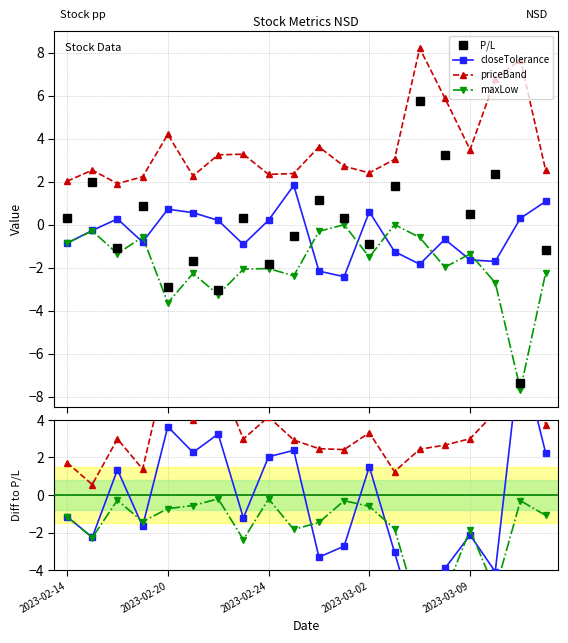

Reading left to right, list all the values displayed in this chart.

P/L: 0.3	2.0	-1.1	0.8	-2.9	-1.7	-3.0	0.3	-1.8	-0.6	1.1	0.3	-0.9	1.8	5.8	3.2	0.5	2.4	-7.4	-1.2
closeTolerance: -1.1	-2.2	1.4	-1.7	3.6	2.3	3.2	-1.2	2.0	2.4	-3.3	-2.7	1.5	-3.0	-7.6	-3.9	-2.1	-4.1	7.7	2.2
priceBand: 1.7	0.6	3.0	1.4	7.1	4.0	6.3	3.0	4.2	2.9	2.5	2.4	3.3	1.2	2.4	2.7	3.0	4.4	15.1	3.7
maxLow: -1.1	-2.3	-0.3	-1.4	-0.7	-0.6	-0.2	-2.4	-0.2	-1.8	-1.5	-0.3	-0.6	-1.8	-6.4	-5.2	-1.9	-5.1	-0.3	-1.1